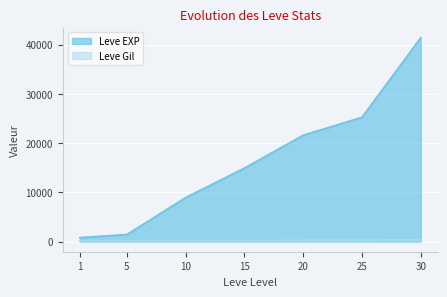

At how many categories does at least one series exceed 16440?

3